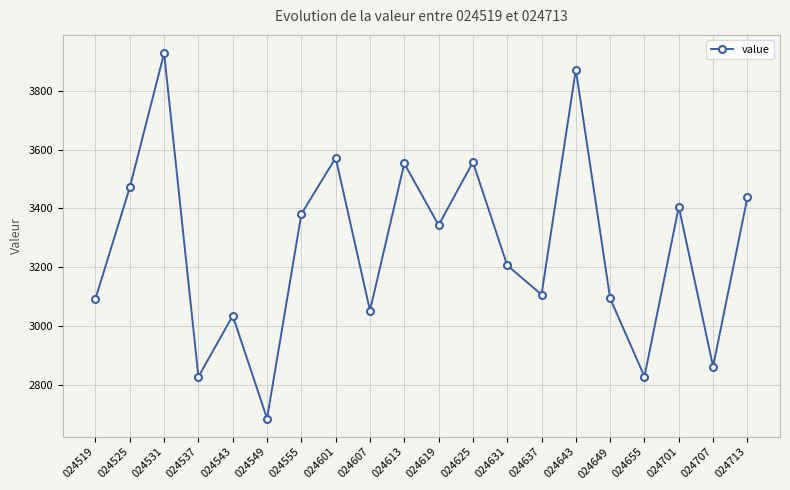

What is the difference between the values at 024613 and 024643?

318.4